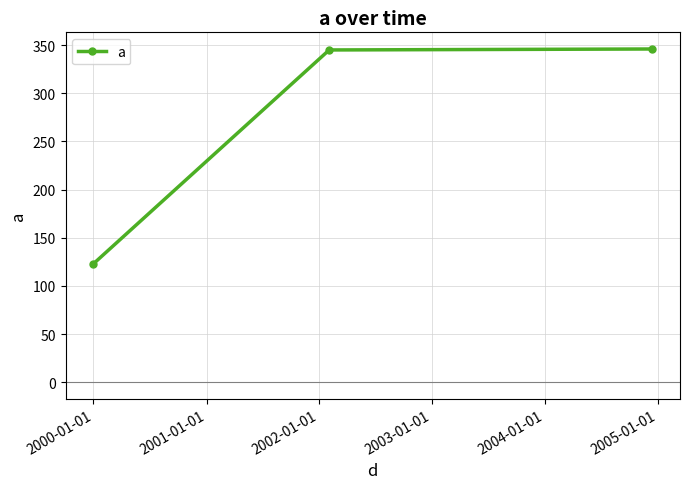

What is the sum of all values?

814